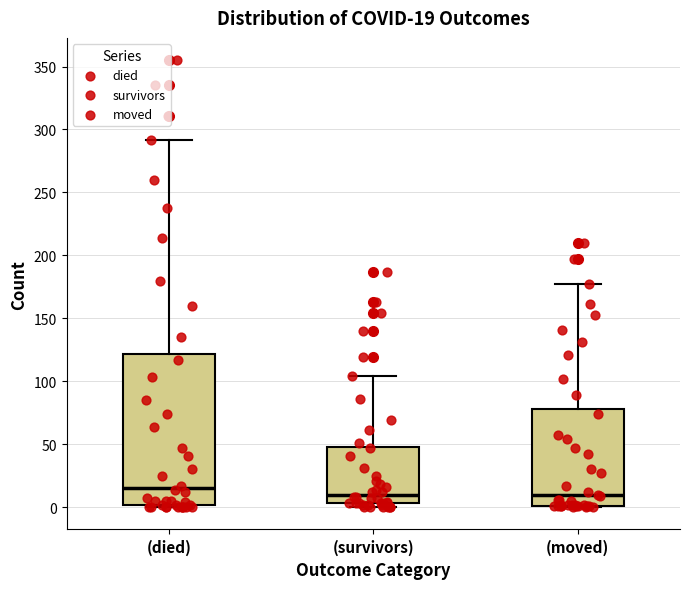

Which box is the tallest, from its lower edge to its upper edge?

(died)